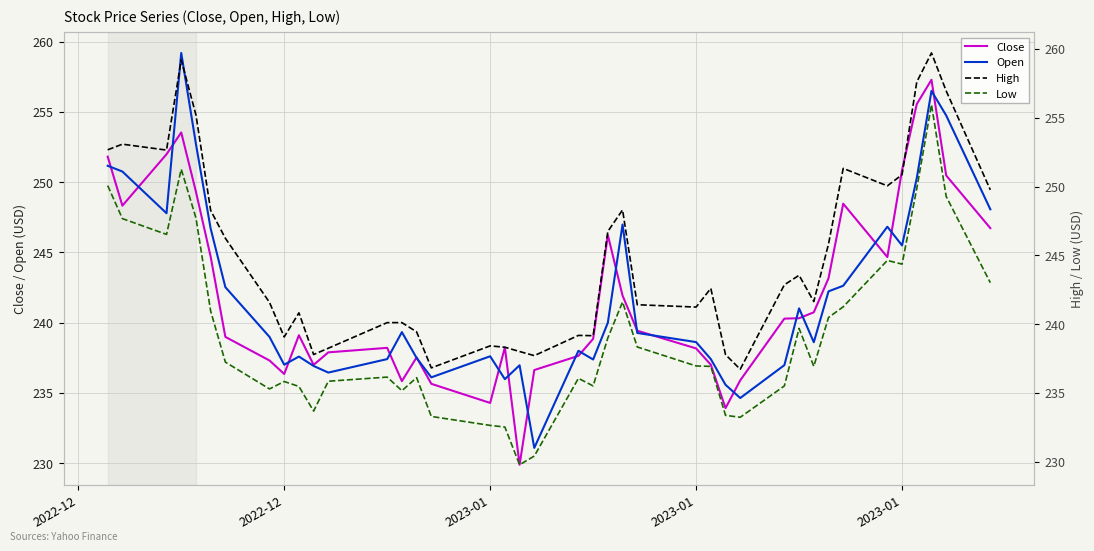

True or false: Low and High intersect in this chart.

False